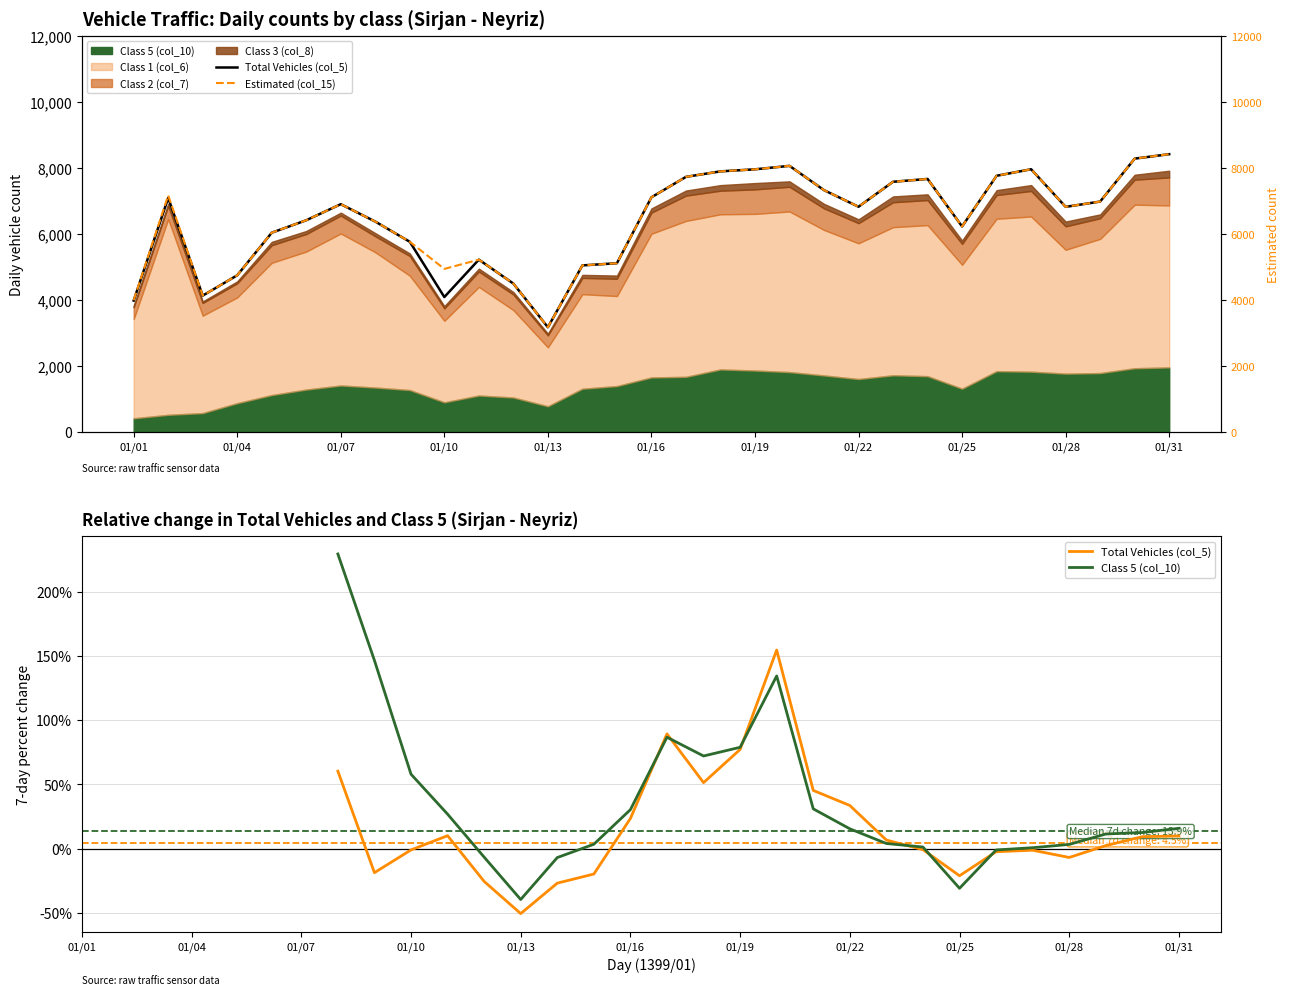

The Estimated (col_15) series shows 5429.0 at 01/13. True or false?

False